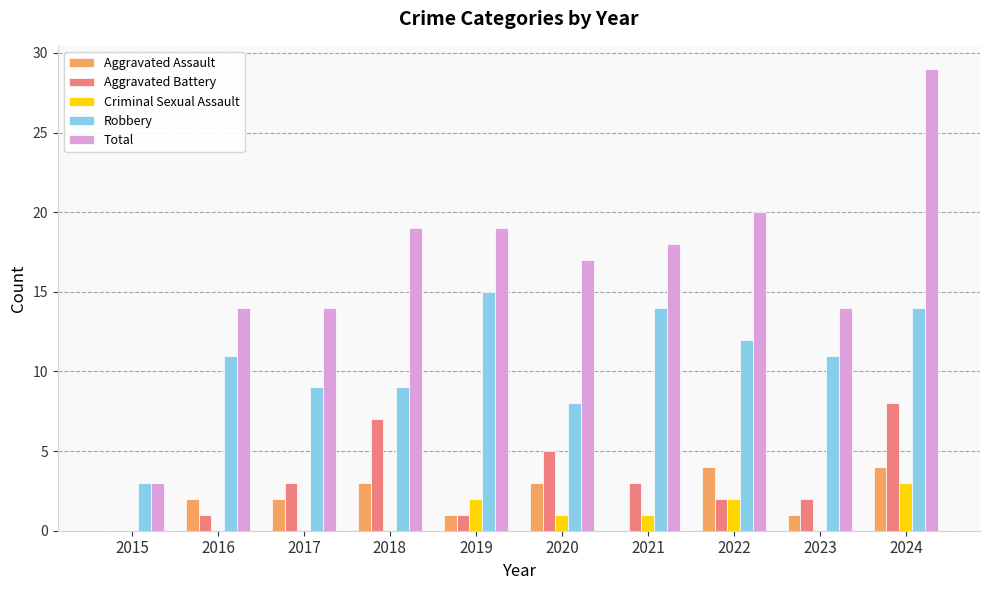

Reading left to right, extract all data points from this chart.

Aggravated Assault: 2015=0	2016=2	2017=2	2018=3	2019=1	2020=3	2021=0	2022=4	2023=1	2024=4
Aggravated Battery: 2015=0	2016=1	2017=3	2018=7	2019=1	2020=5	2021=3	2022=2	2023=2	2024=8
Criminal Sexual Assault: 2015=0	2016=0	2017=0	2018=0	2019=2	2020=1	2021=1	2022=2	2023=0	2024=3
Robbery: 2015=3	2016=11	2017=9	2018=9	2019=15	2020=8	2021=14	2022=12	2023=11	2024=14
Total: 2015=3	2016=14	2017=14	2018=19	2019=19	2020=17	2021=18	2022=20	2023=14	2024=29